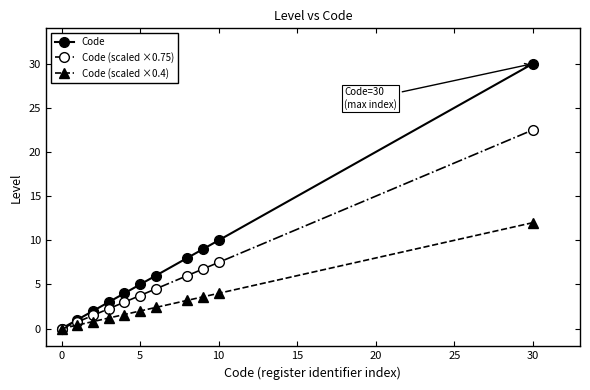

How many lines are shown in the chart?

3